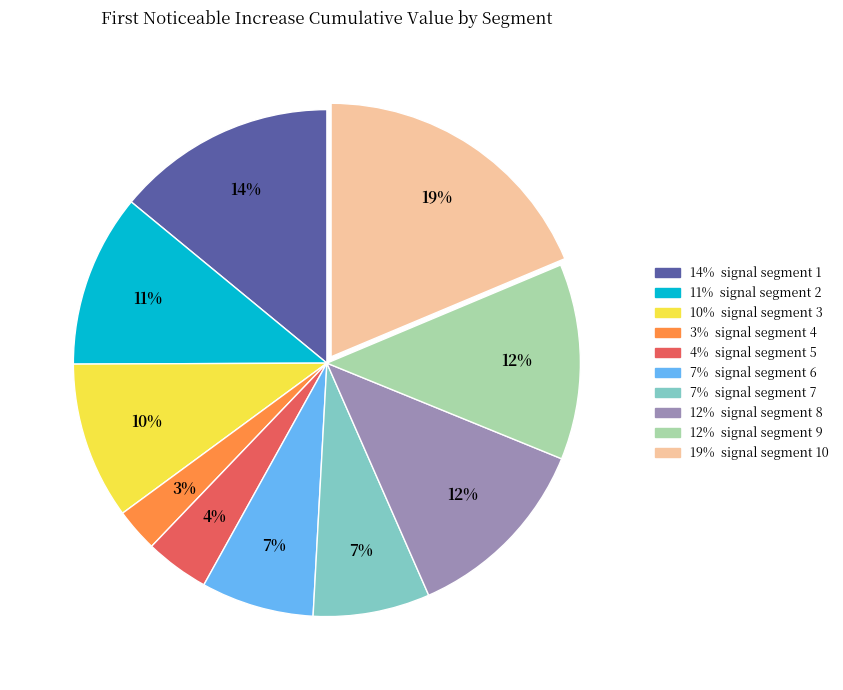

To the nearest percent, what is the difference between the largest and smallest slice percentages?

16%